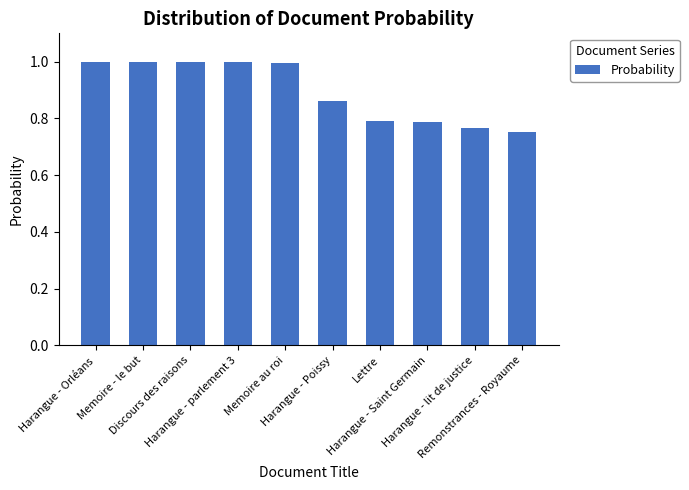

Which has a higher value, Remonstrances - Royaume or Memoire au roi?

Memoire au roi